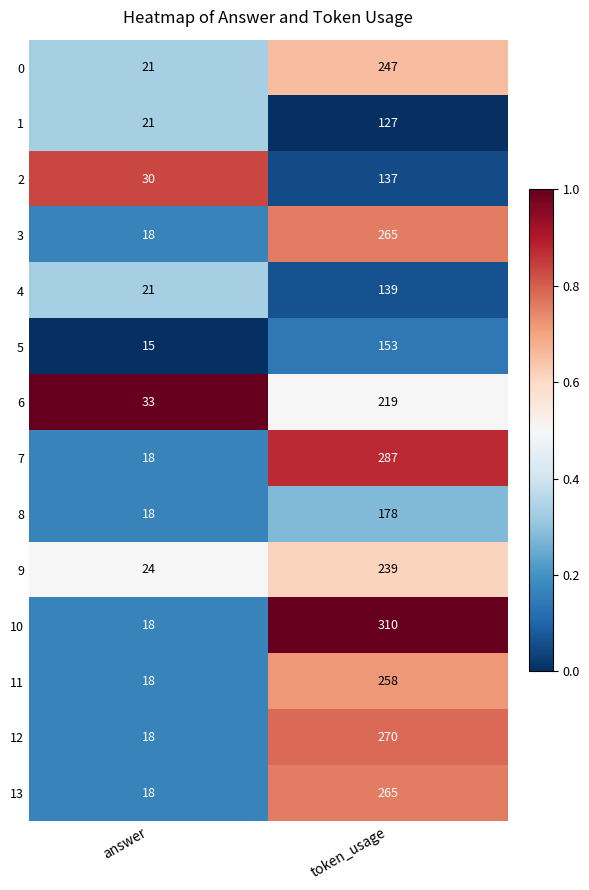

What is the sum of the 1 values at token_usage and answer?

148